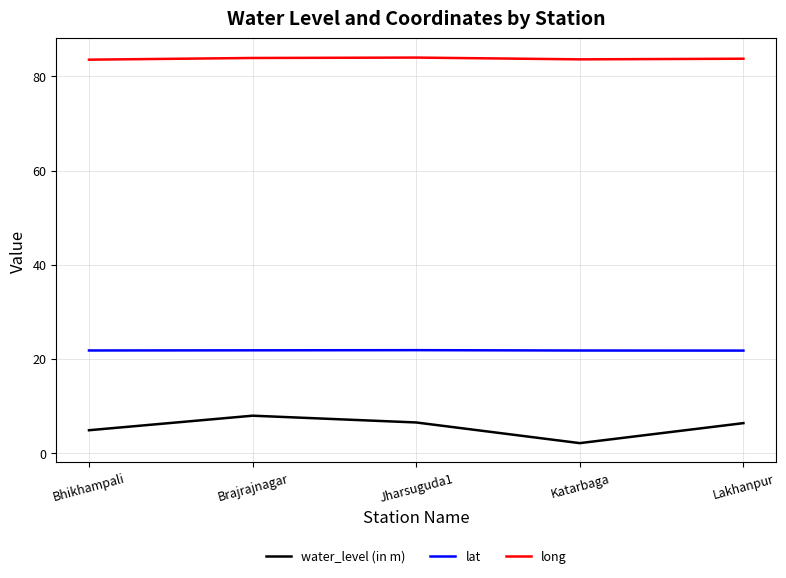

What is the average value of the long series?

83.8